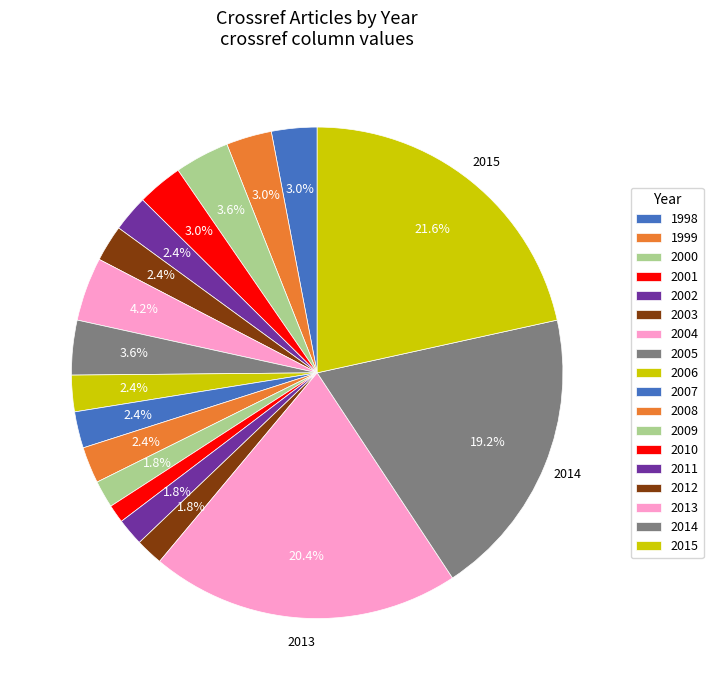

How many slices are in this pie chart?

18